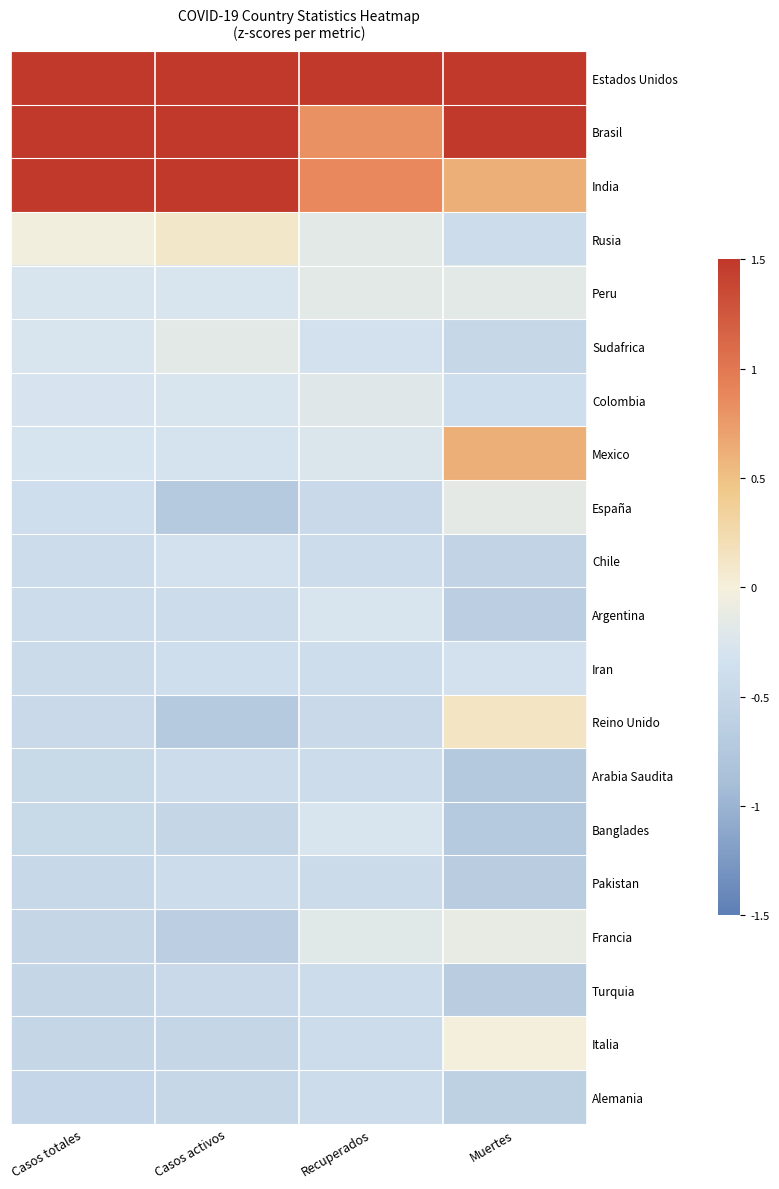

What is the greatest value displayed?

1.5